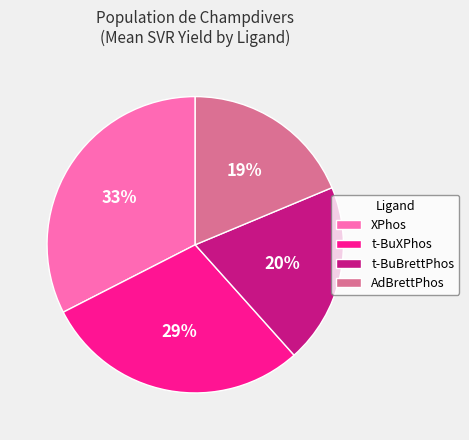

What percentage is the t-BuXPhos slice, to the nearest percent?

29%